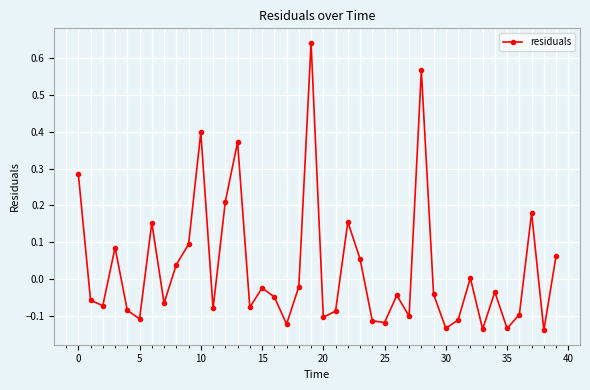

What is the sum of all values?

1.1